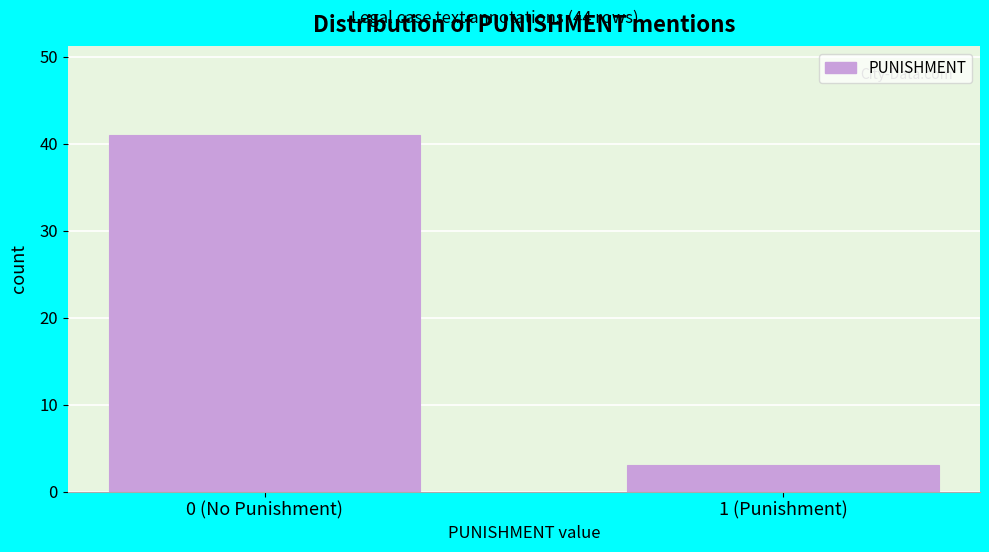

Reading right to left, transcribe all the data shown in this chart.

3	41